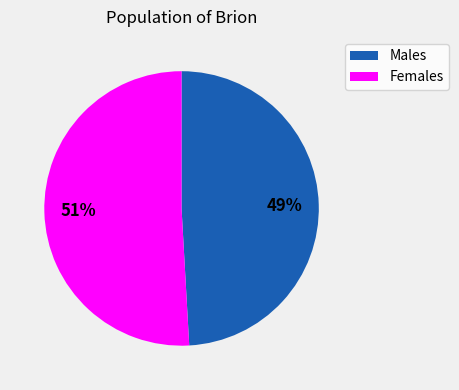

What percentage is the Females slice, to the nearest percent?

51%